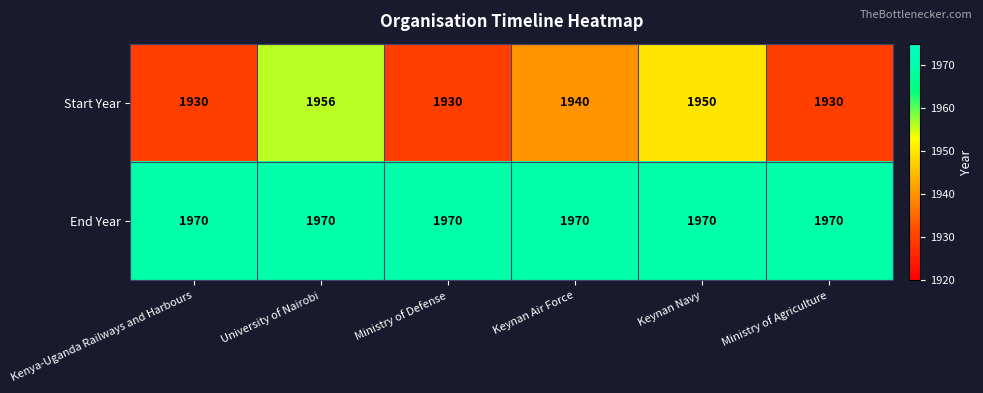

At which label is Start Year closest to 1943?

Keynan Air Force